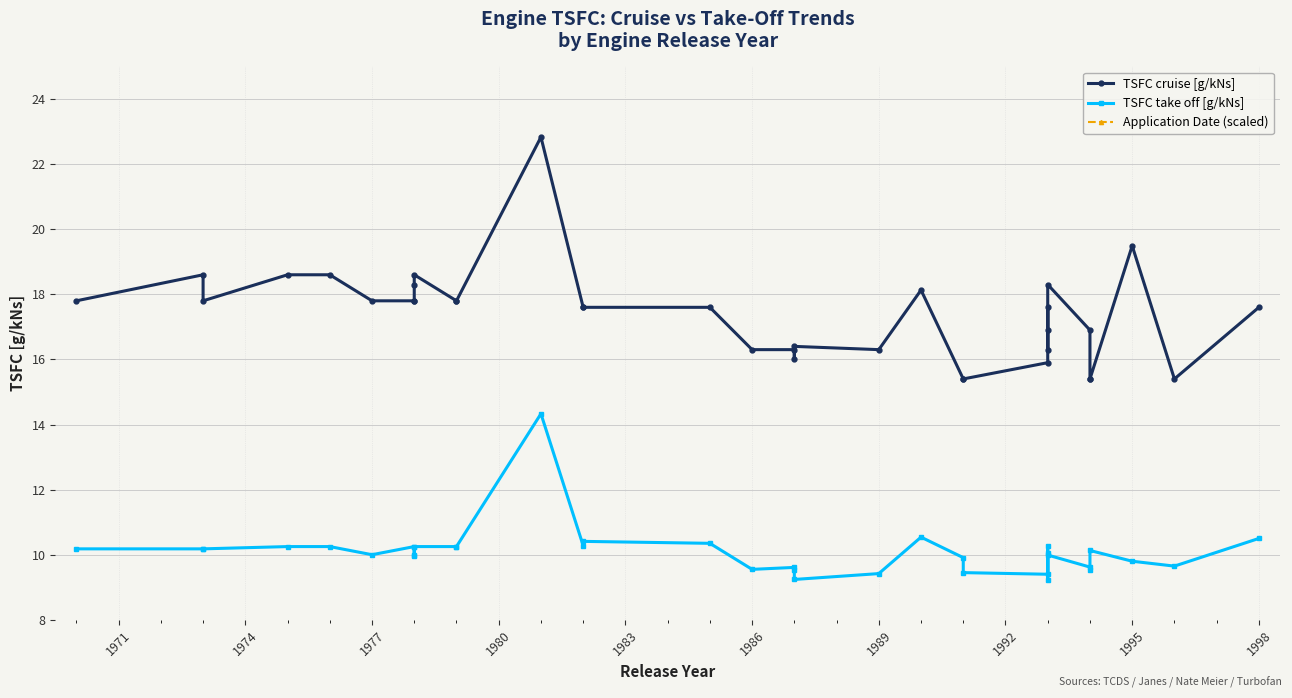

True or false: TSFC take off [g/kNs] and TSFC cruise [g/kNs] cross at least once.

False